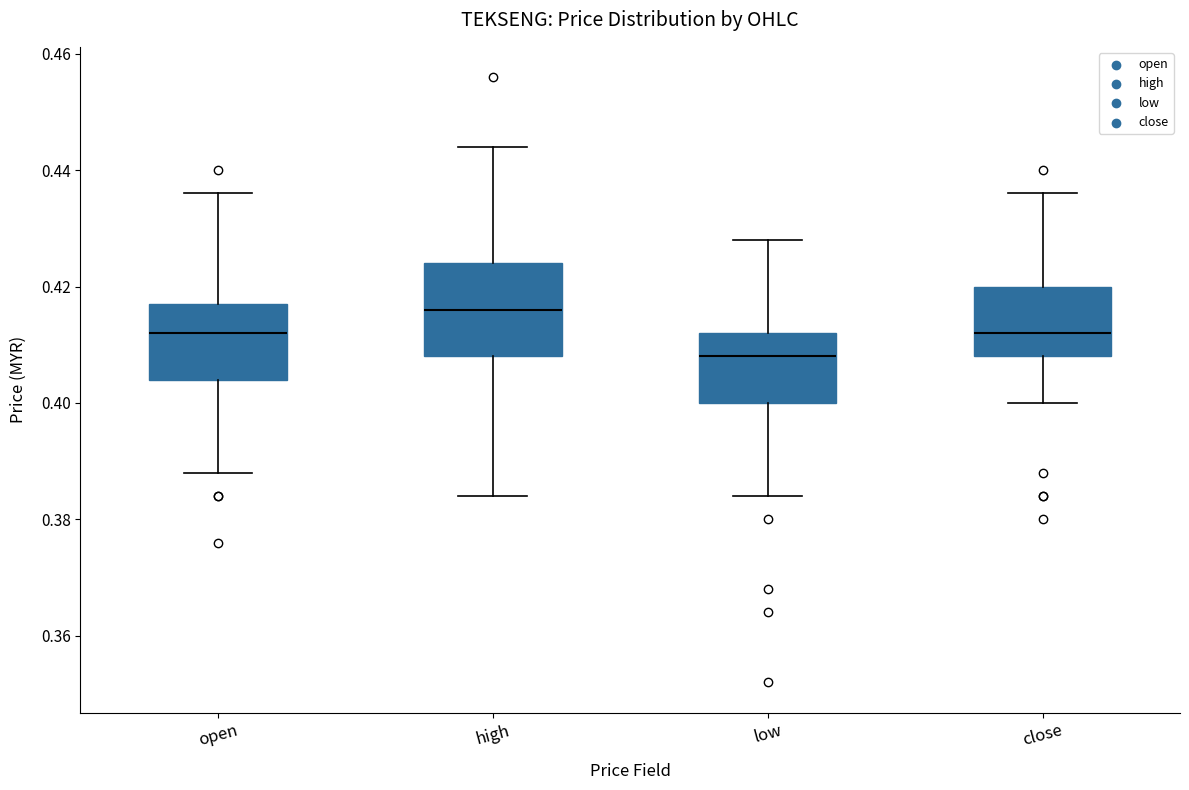

Reading left to right, read every box against the y-axis: the position of its median line, the range the box covers, and the ends of its whiskers. The values are not printed on the chart, so give them approximately, as read against the axis.

open: median 0.412, box 0.404 to 0.418, whiskers 0.388 to 0.436
high: median 0.416, box 0.408 to 0.424, whiskers 0.384 to 0.444
low: median 0.408, box 0.400 to 0.412, whiskers 0.384 to 0.428
close: median 0.412, box 0.408 to 0.420, whiskers 0.400 to 0.436